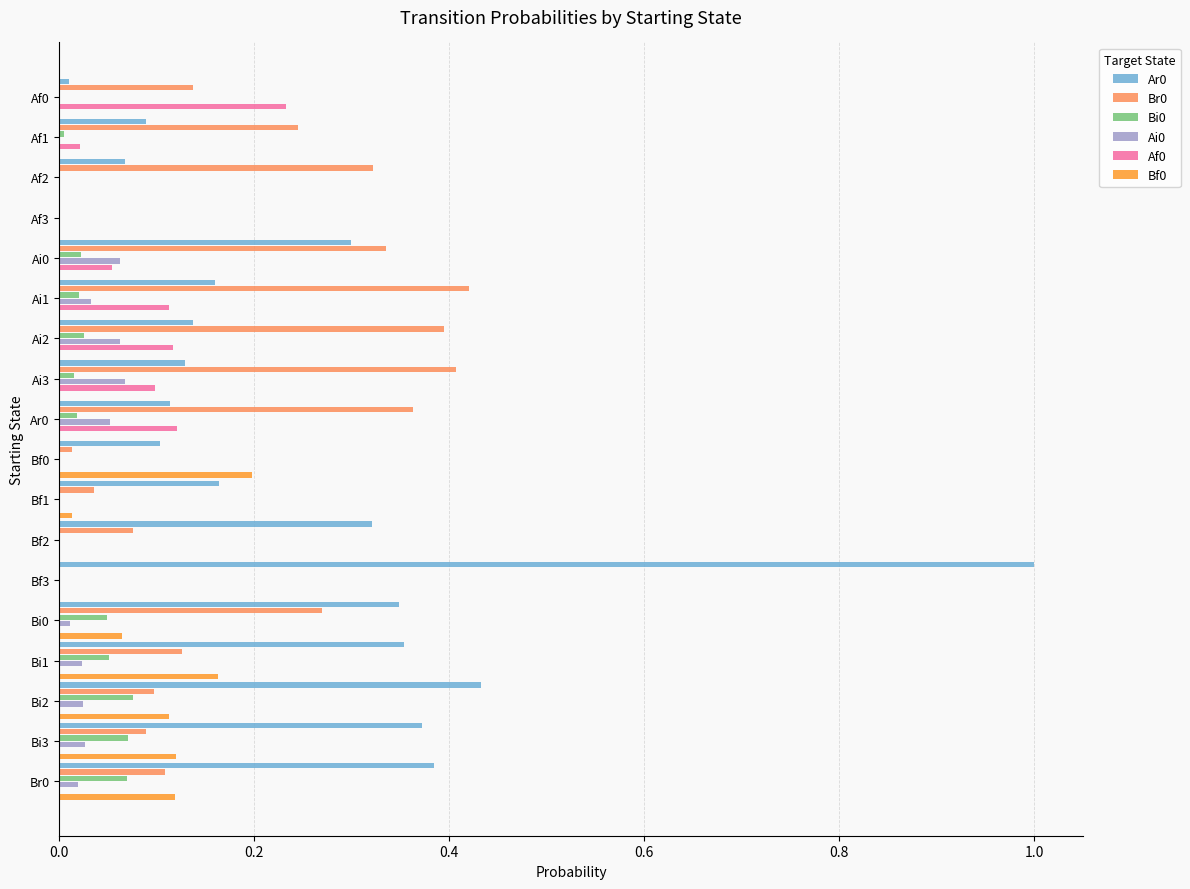

Which category has the highest value across all series?

Bf3